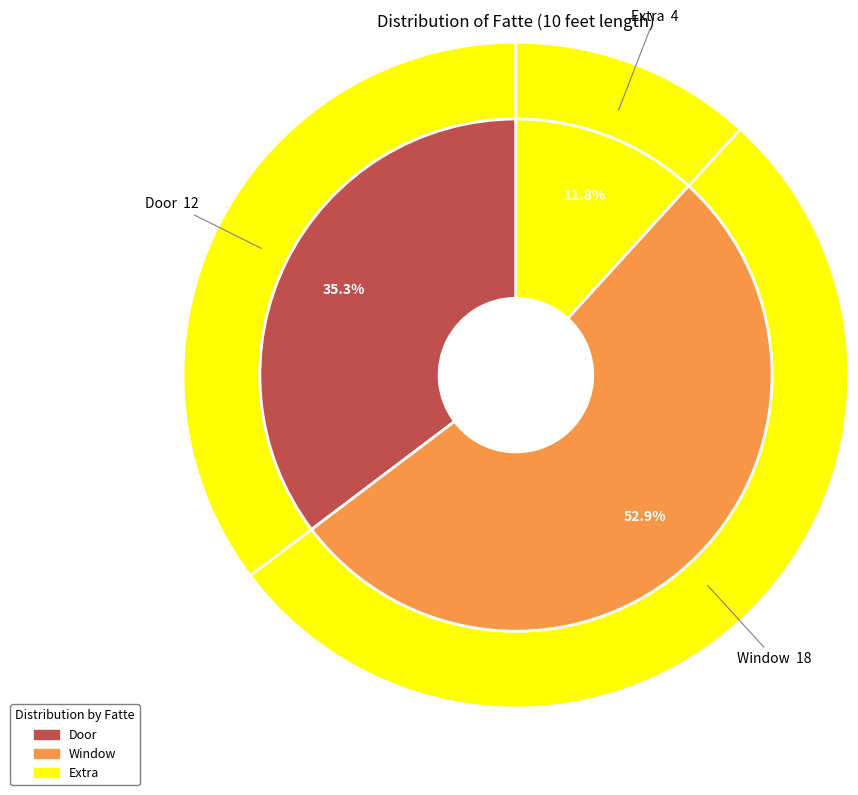

To the nearest percent, what is the difference between the largest and smallest slice percentages?

41%